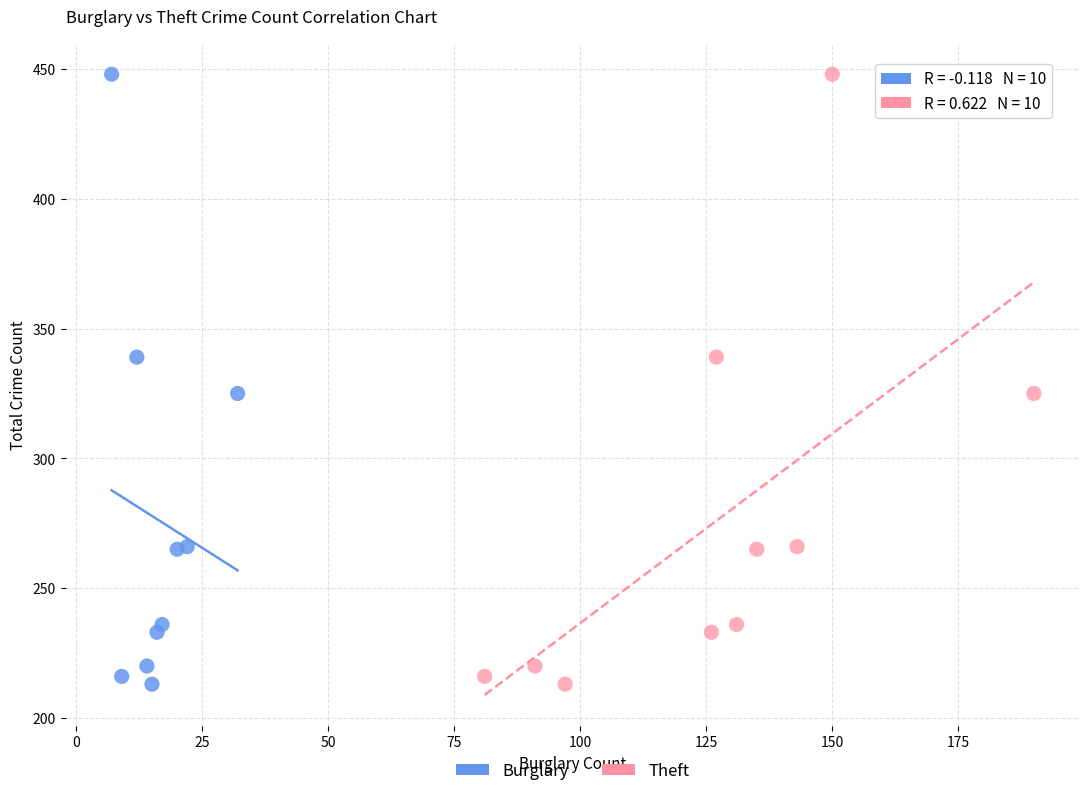

What are all the series names shown in the legend?

Burglary, Theft